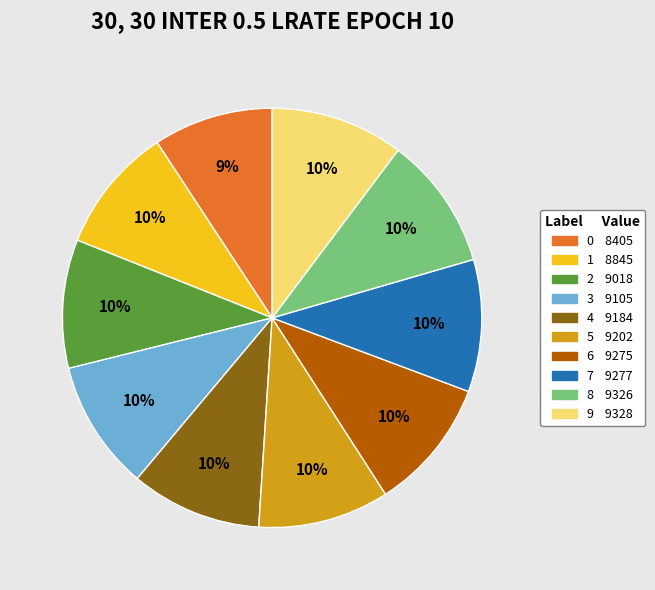

Count the number of slices in the pie.

10